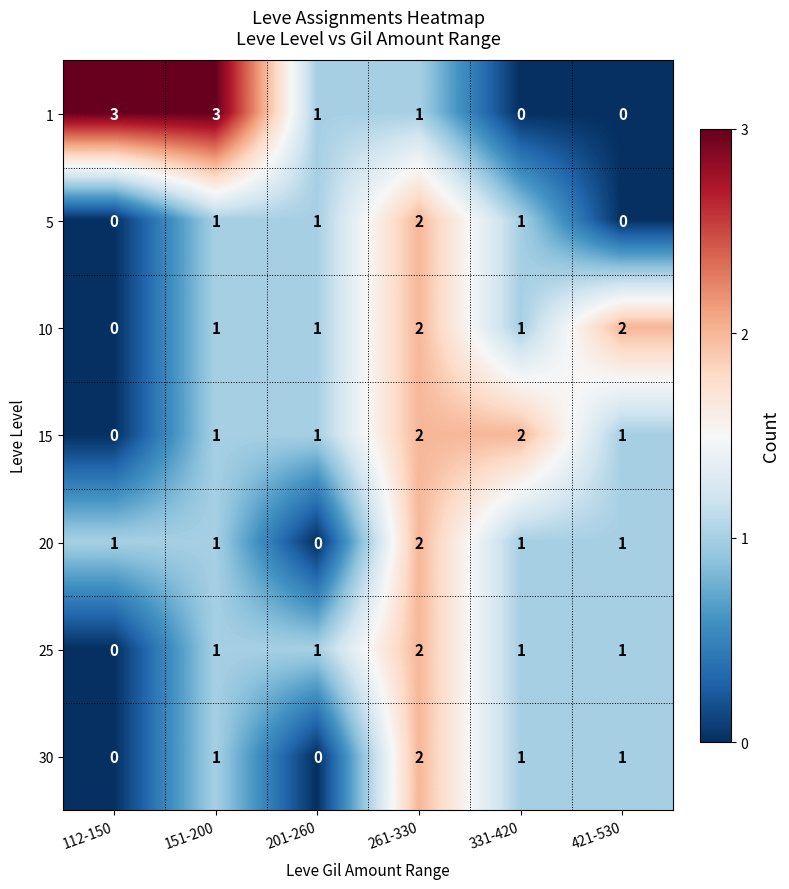

The 10 series shows 2 at 421-530. True or false?

True